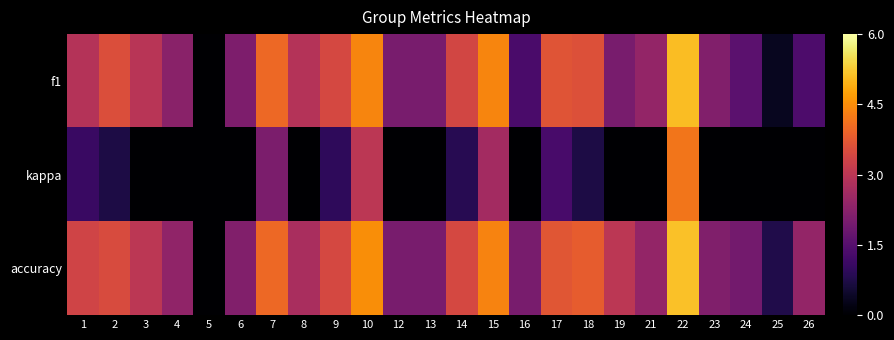

What is the minimum value shown in the chart?

-2.0